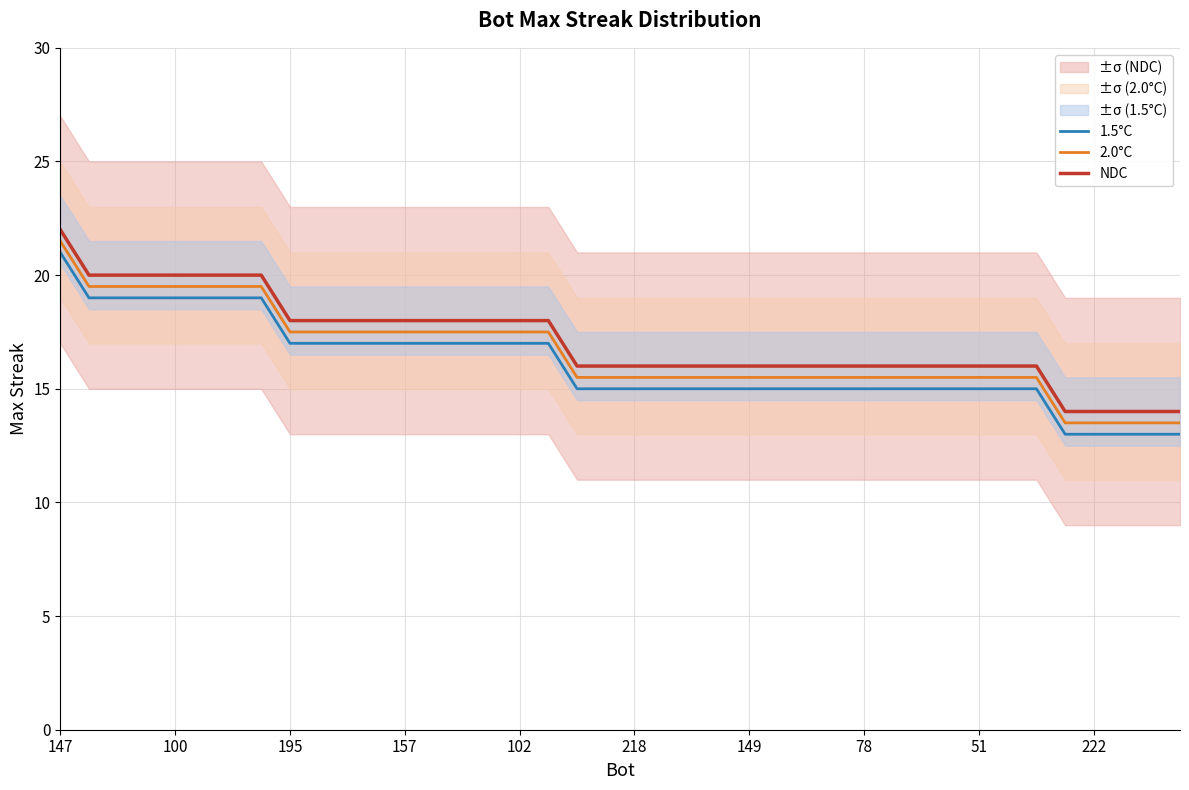

True or false: NDC and 1.5°C intersect in this chart.

False